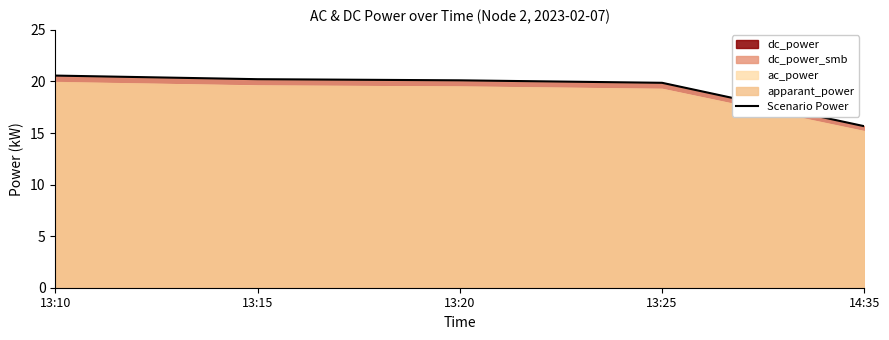

Reading right to left, list all the values displayed in this chart.

15.7	19.9	20.1	20.2	20.6